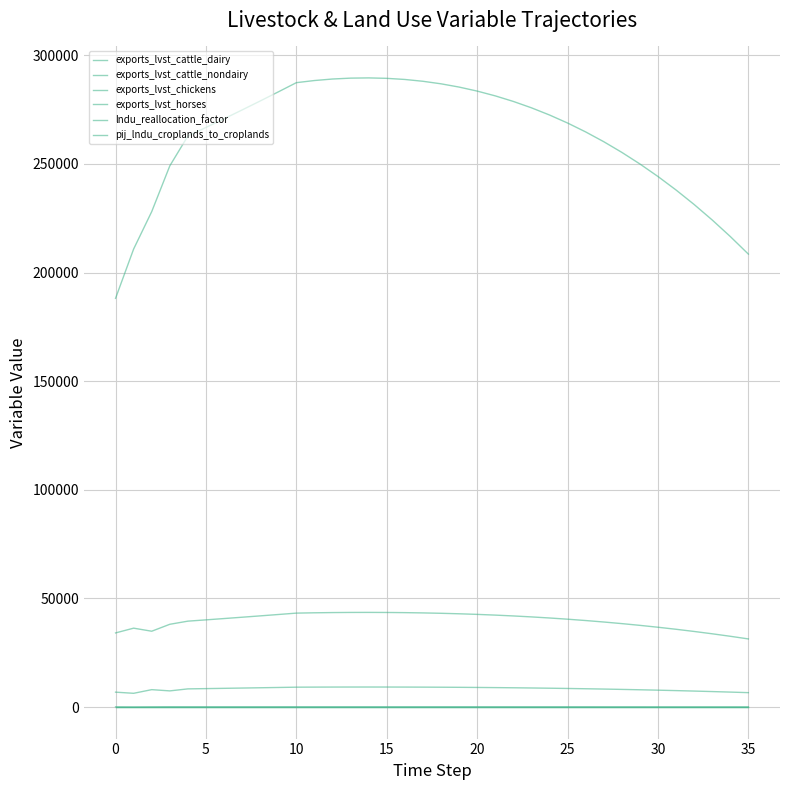

Does the chart display data point markers on the line(s)?

No